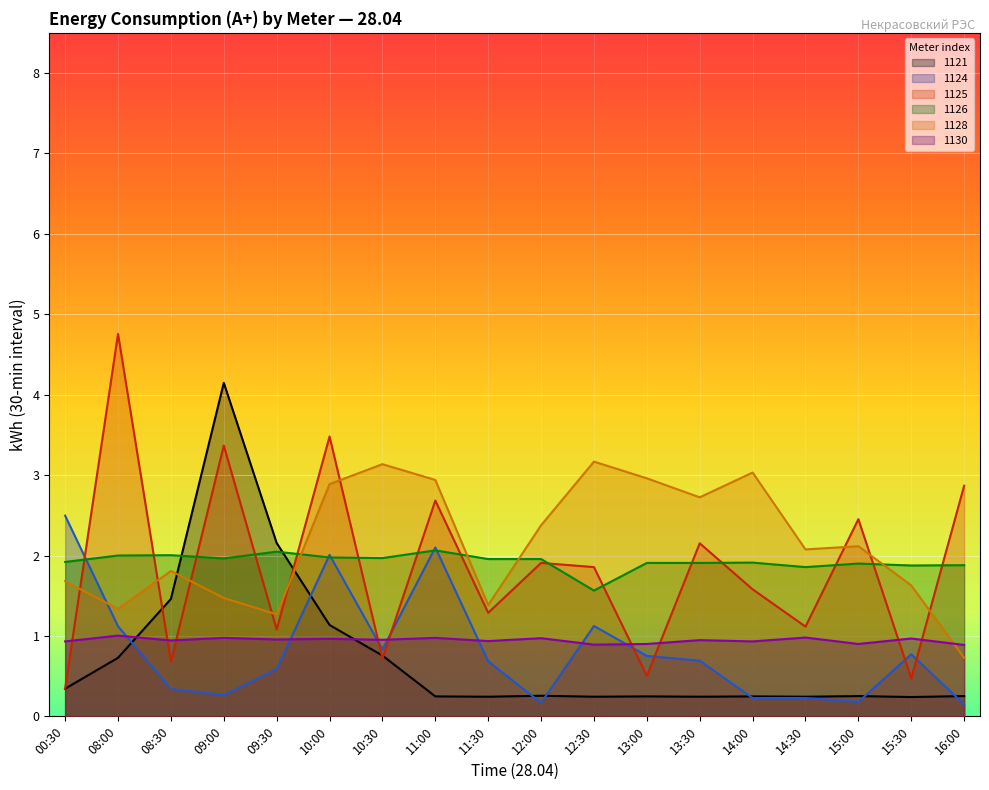

What is the spread (max minus min) of values at 11:30?

1.7